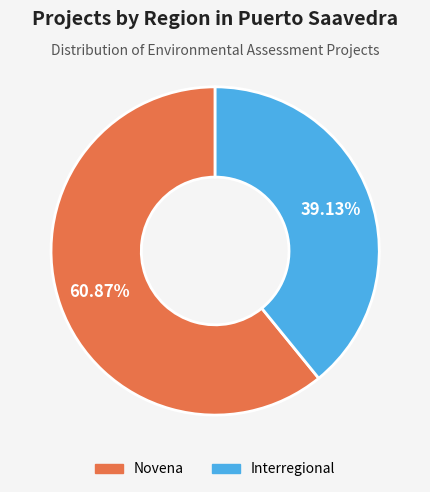

What is the total percentage of Interregional and Novena?

100.0%